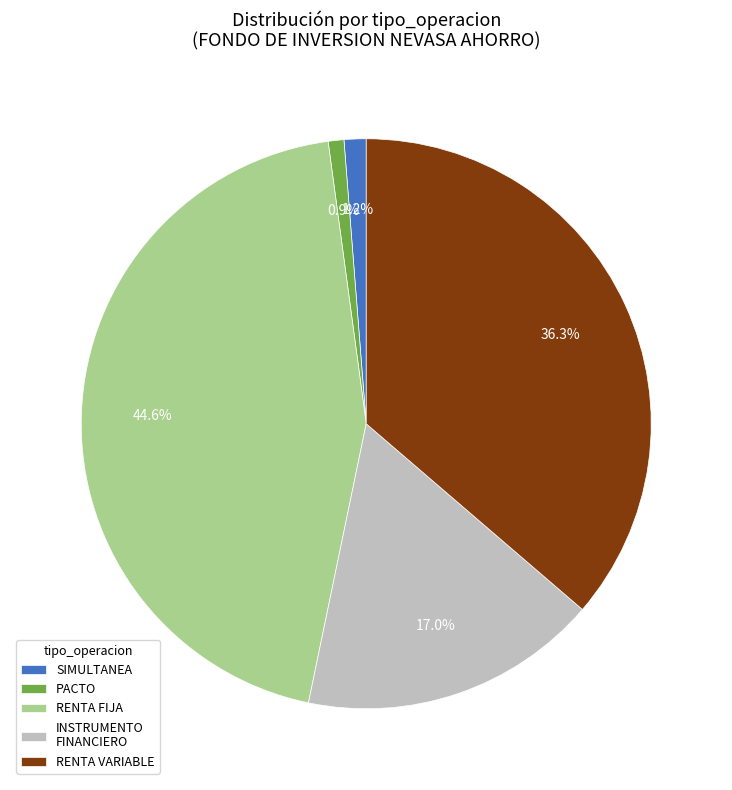

How many slices are in this pie chart?

5